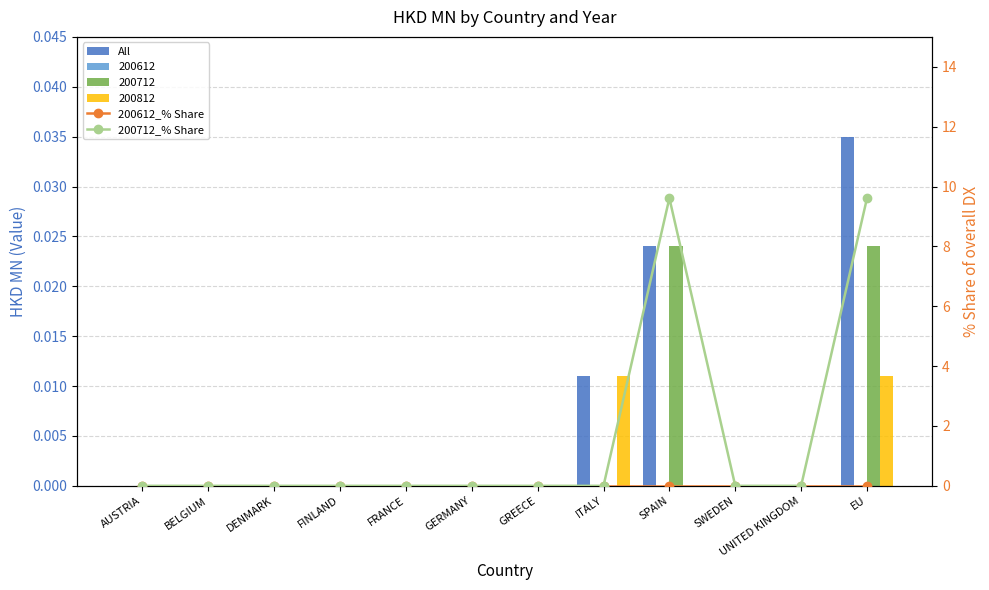

What is the total value across all series at SPAIN?

9.6